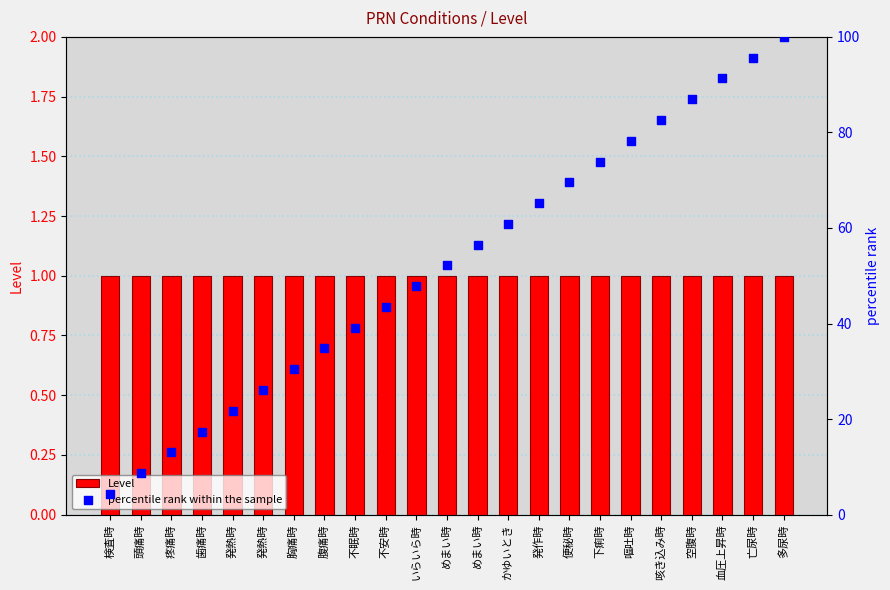

At which category is the sum across all series the highest?

多尿時